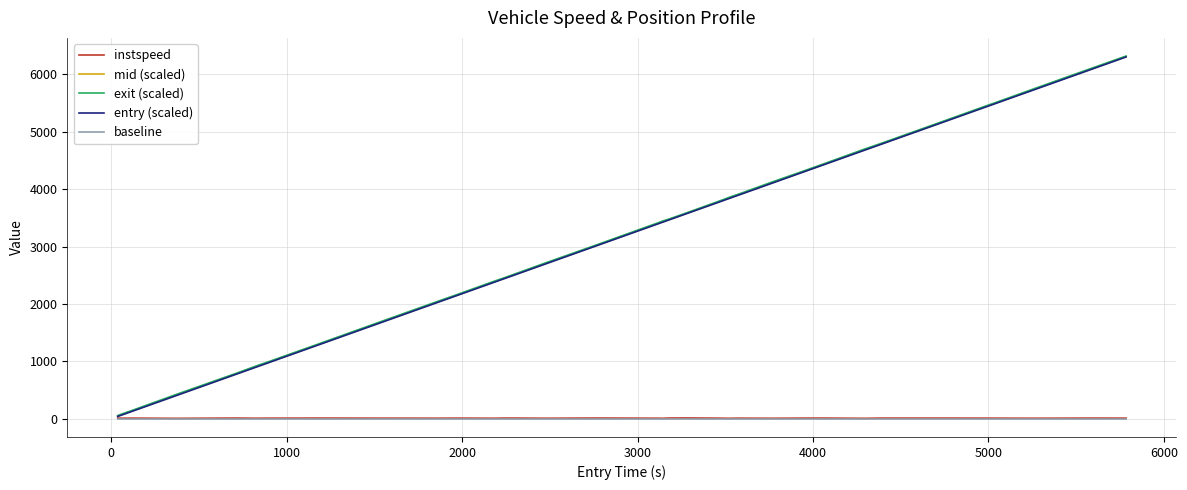

Does the chart have visible grid lines?

Yes